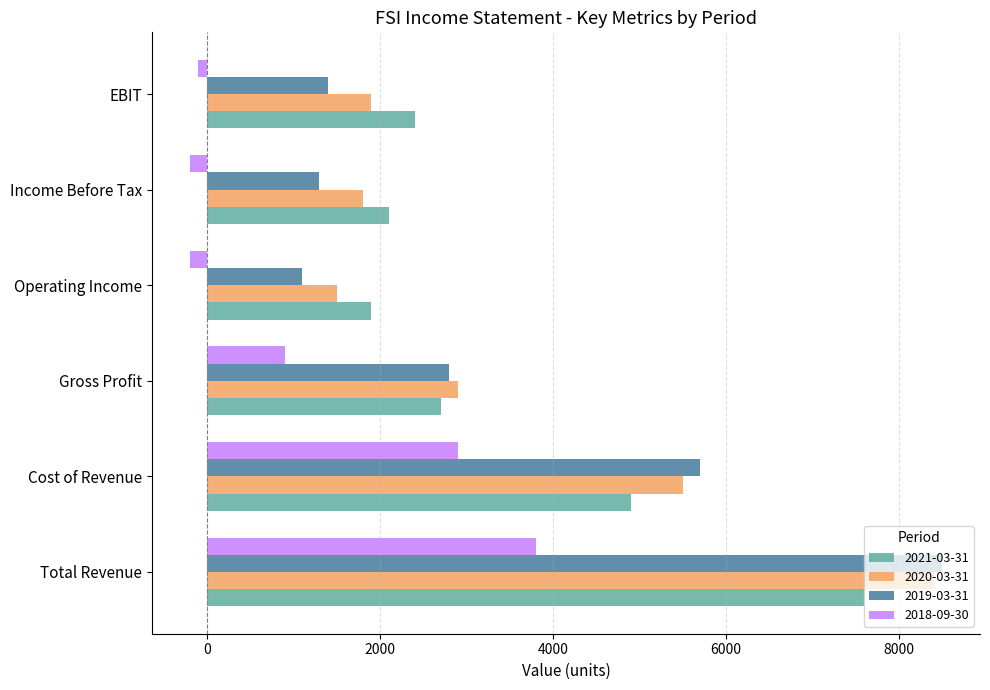

What is the maximum value shown in the chart?

8500